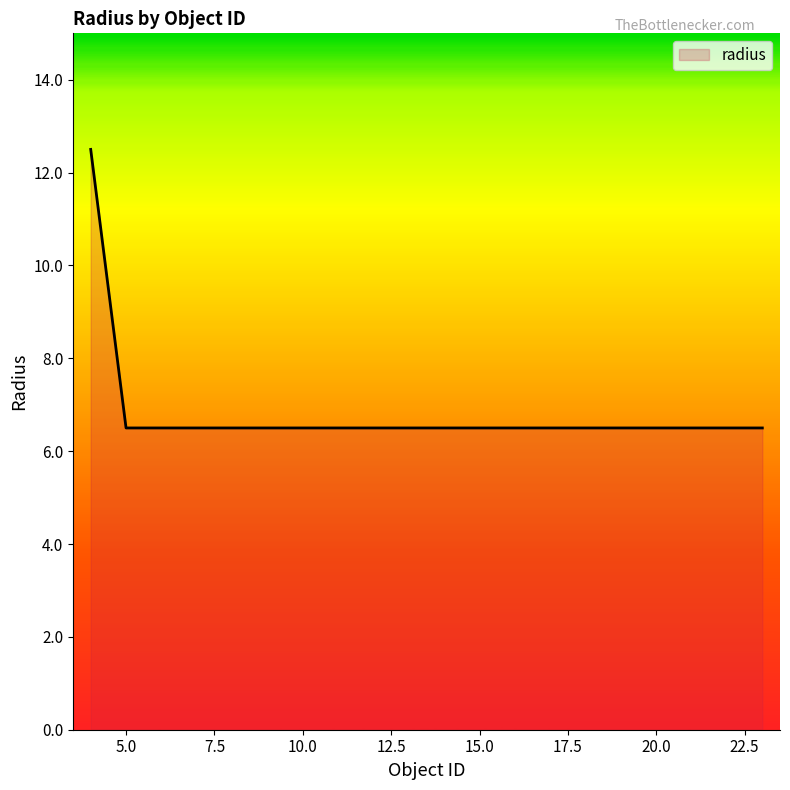

Does the chart display data point markers on the line(s)?

No